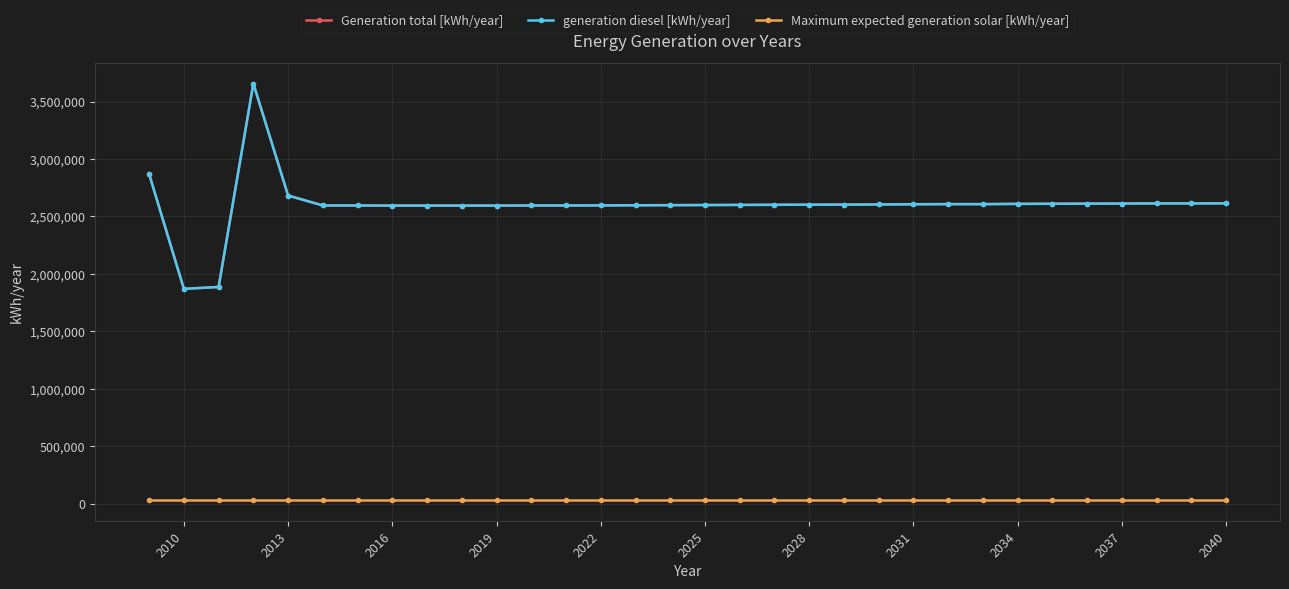

True or false: Maximum expected generation solar [kWh/year] and Generation total [kWh/year] cross at least once.

False